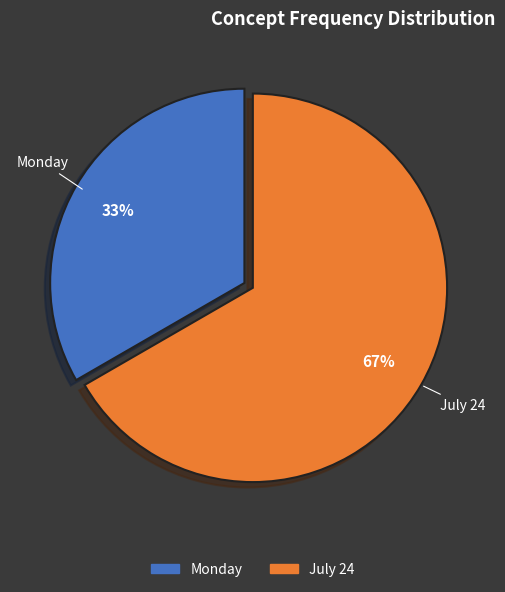

To the nearest percent, what is the combined percentage of July 24 and Monday?

100%